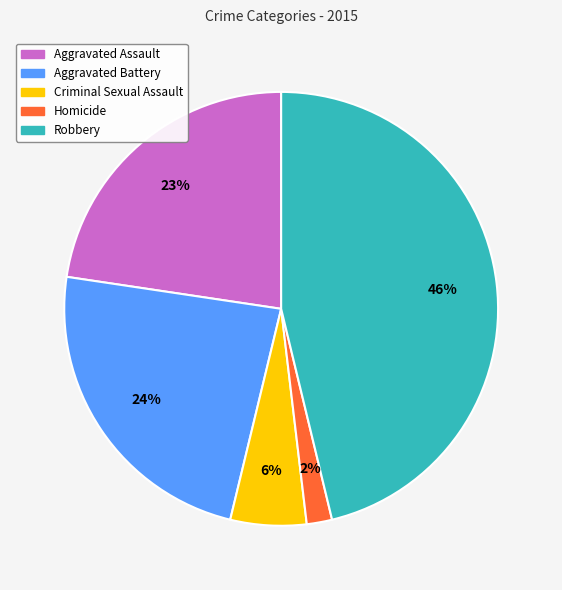

Do Aggravated Assault and Homicide together represent more than half of the pie?

No